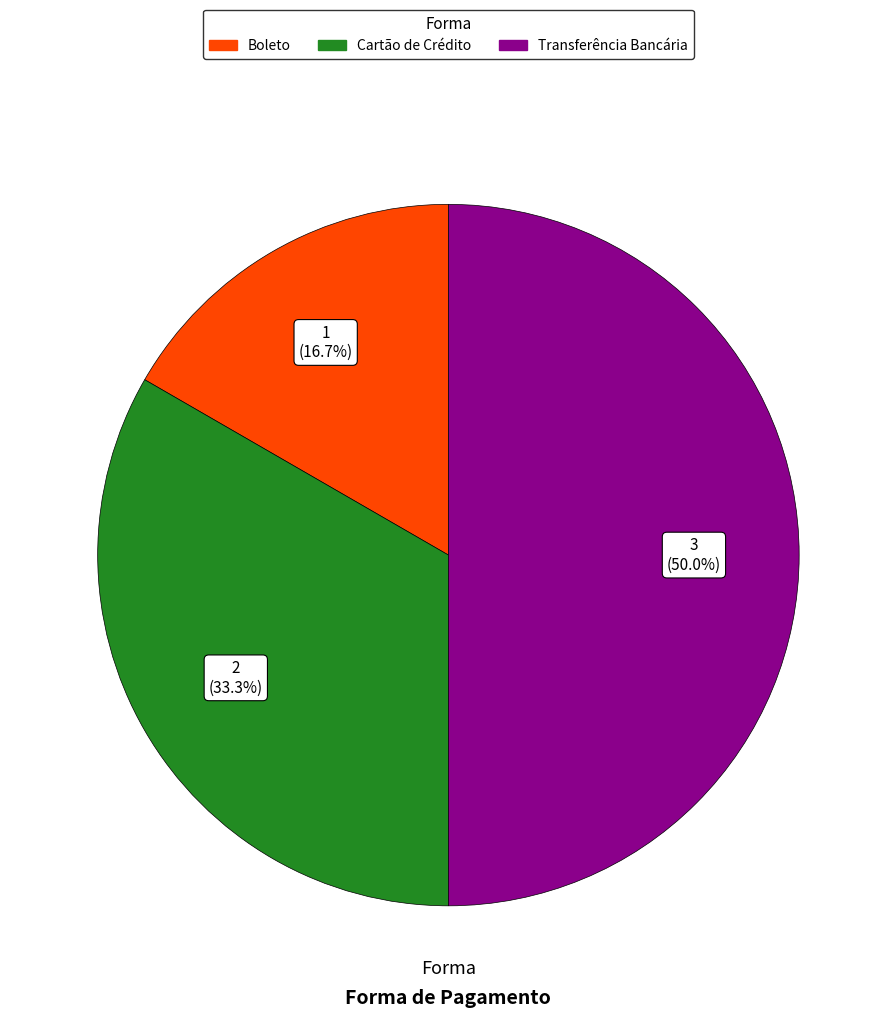

Approximately how many times larger is the value at Cartão de Crédito compared to Boleto?

2.0